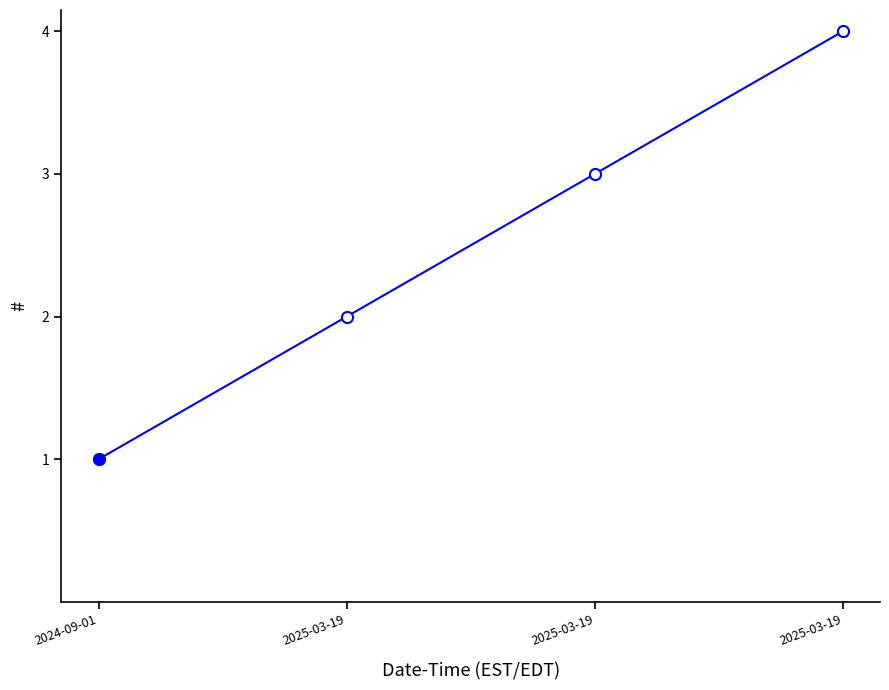

How many lines are shown in the chart?

1